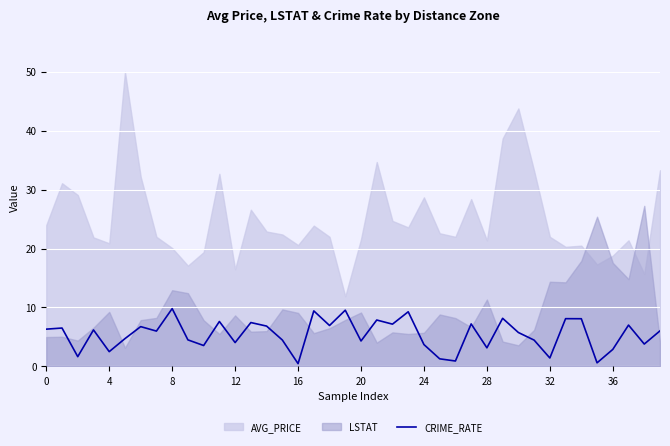

What is the maximum value for CRIME_RATE?

9.8